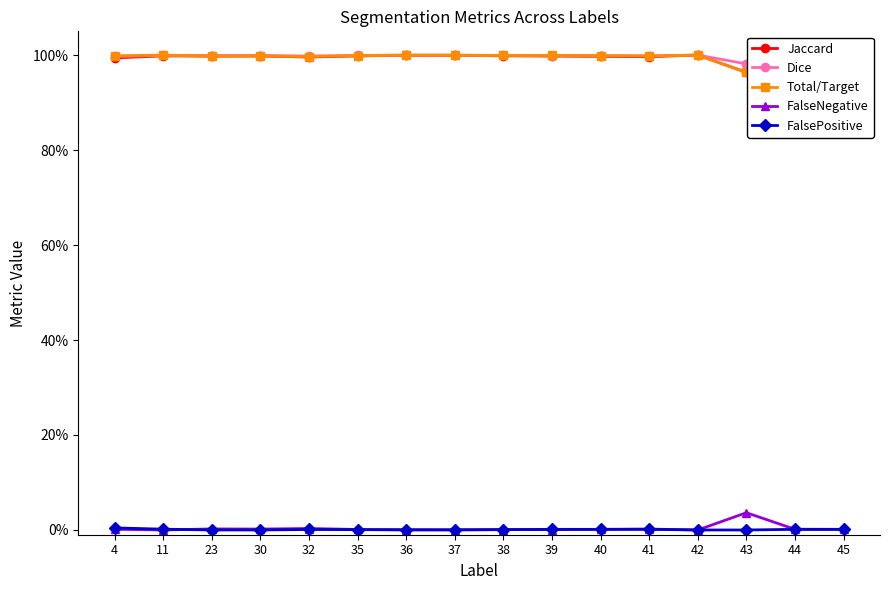

In FalsePositive, how many points are lower than both neighbors (excluding endpoints)?

2